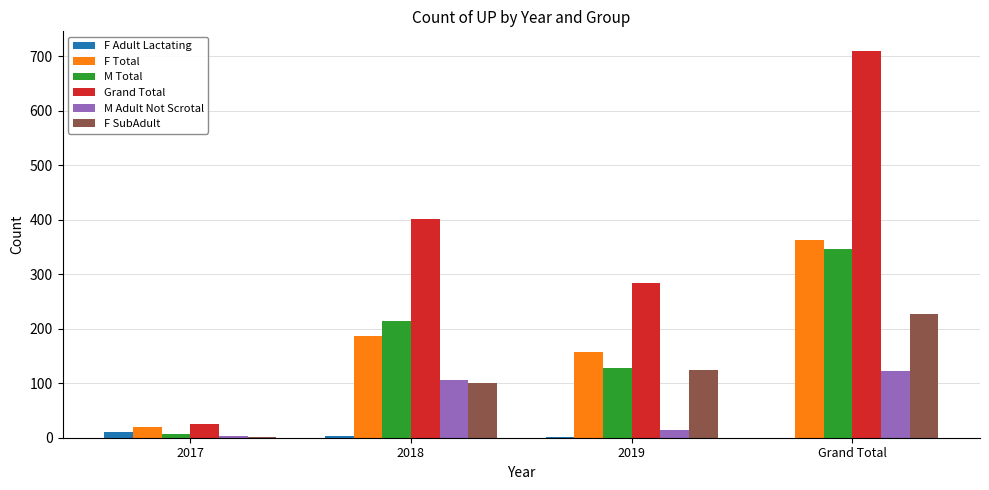

What is the maximum value shown in the chart?

710